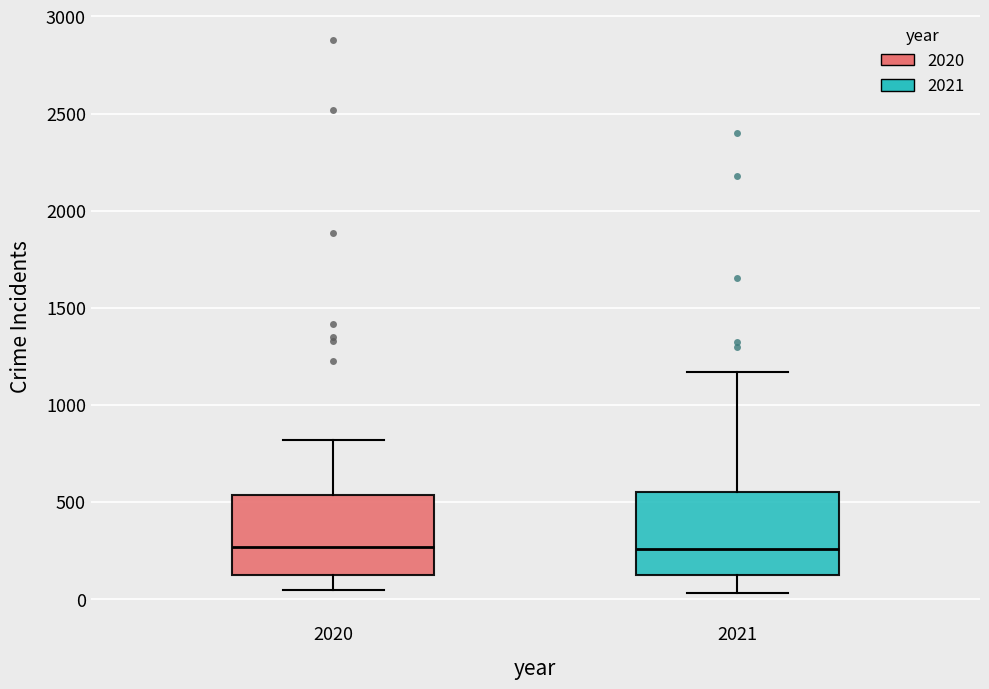

Reading left to right, transcribe this box plot: for each box, give where its median line is, the range the box spans, and where its two whiskers end, as read against the y-axis. The values are not printed on the chart, so give them approximately, as read against the axis.

2020: median 250, box 150 to 550, whiskers 50 to 800
2021: median 250, box 150 to 550, whiskers 50 to 1150